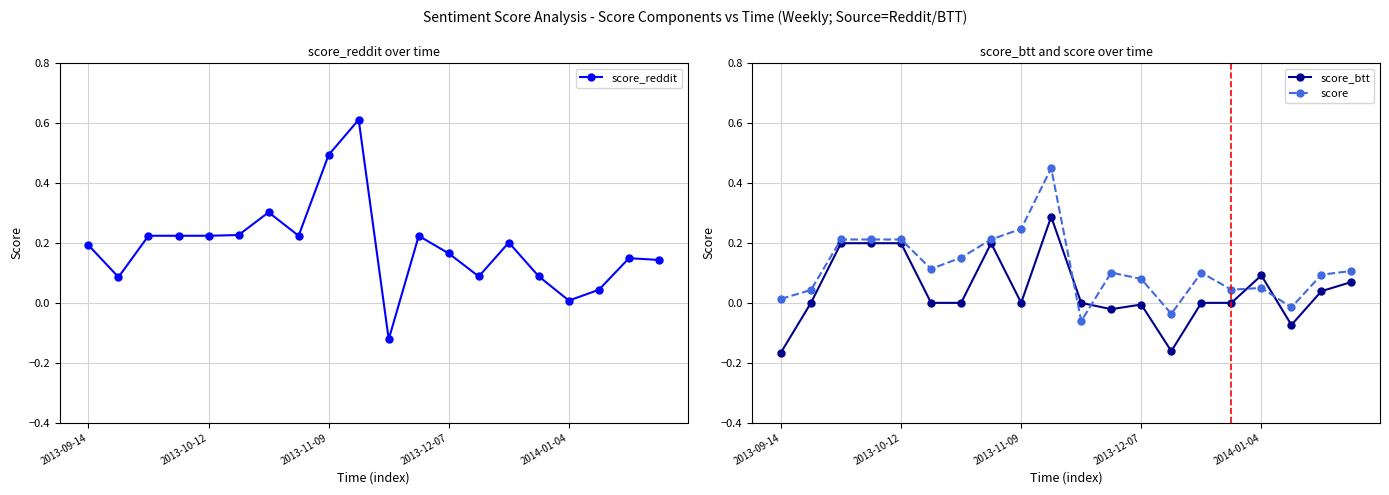

What are all the series names shown in the legend?

score_reddit, score_btt, score